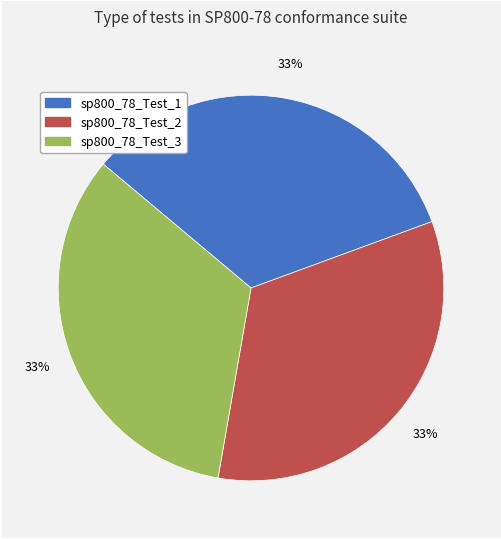

To the nearest percent, what portion does sp800_78_Test_3 represent?

33%